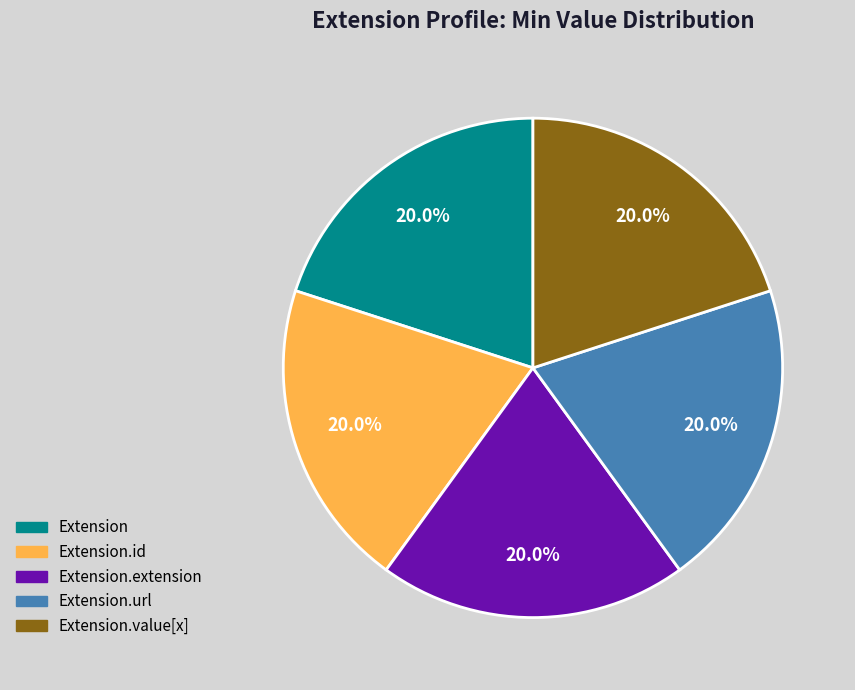

Is there a majority slice in this chart?

No